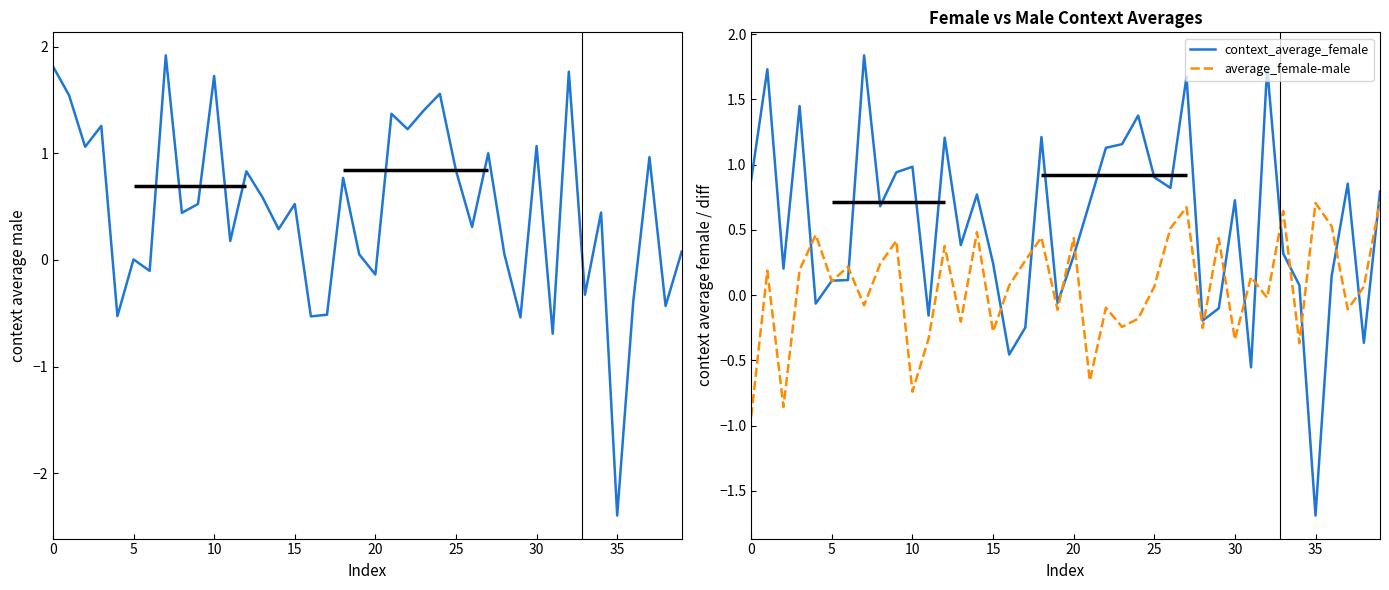

How many interior local peaks does the average_female-male series have?

14